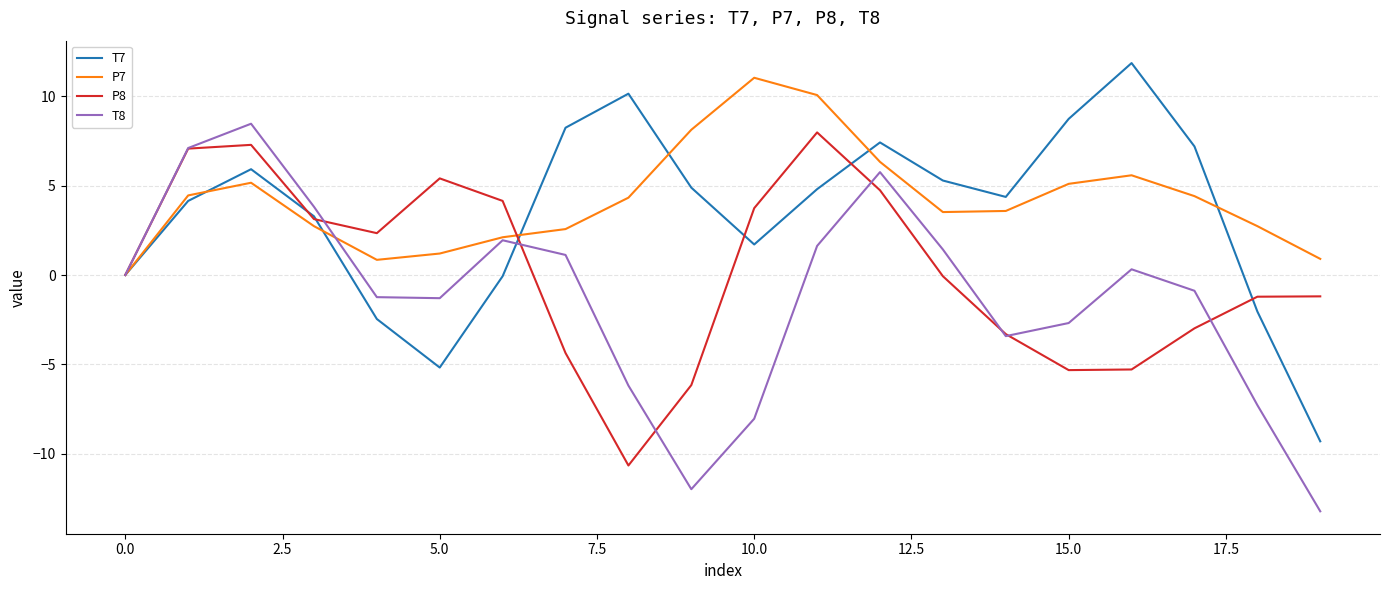

What is the maximum value for T8?

8.5